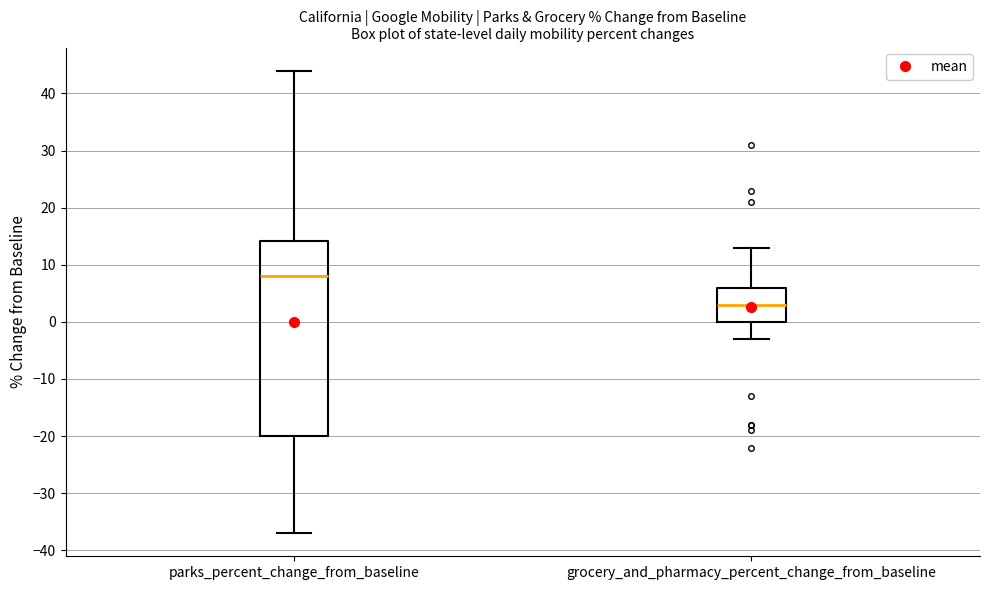

Reading left to right, read every box against the y-axis: the position of its median line, the range the box covers, and the ends of its whiskers. The values are not printed on the chart, so give them approximately, as read against the axis.

parks_percent_change_from_baseline: median 8, box -20 to 14, whiskers -37 to 44
grocery_and_pharmacy_percent_change_from_baseline: median 3, box 0 to 6, whiskers -3 to 13